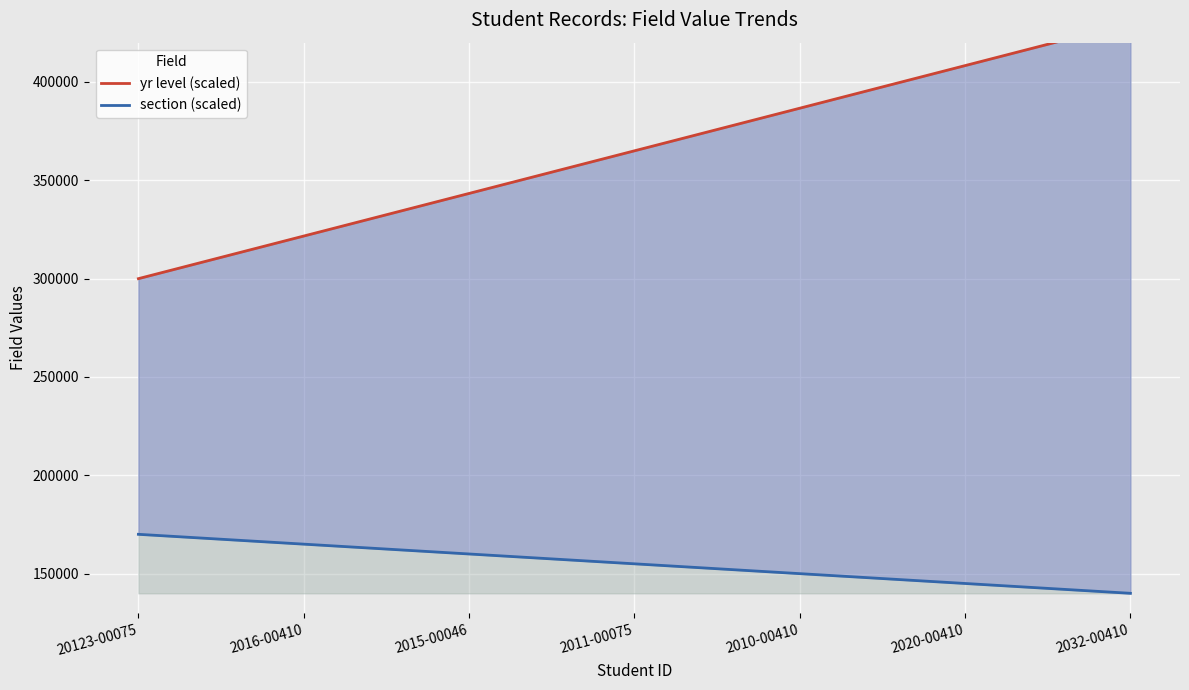

What is the lowest value of the section (scaled) series?

140000.0